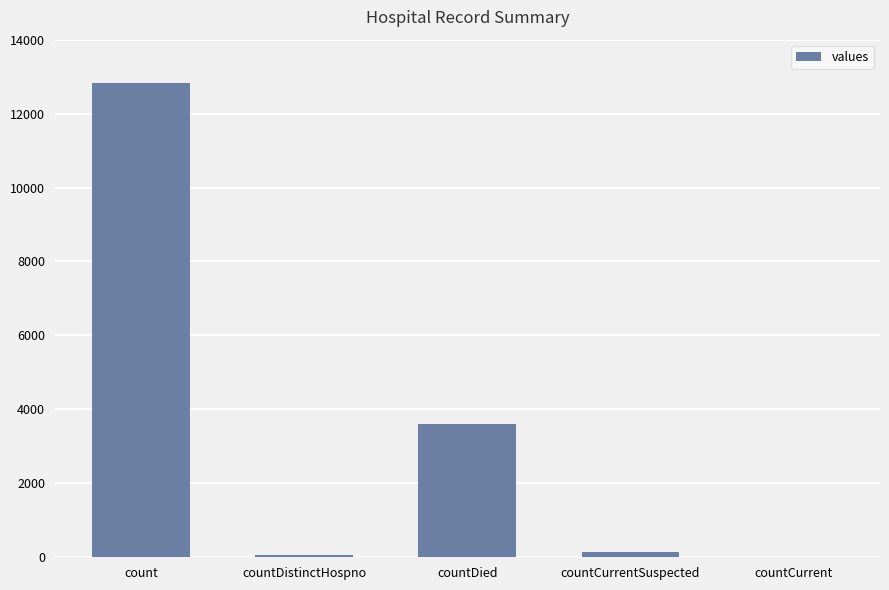

Is it true that the value at count is 6400?

False